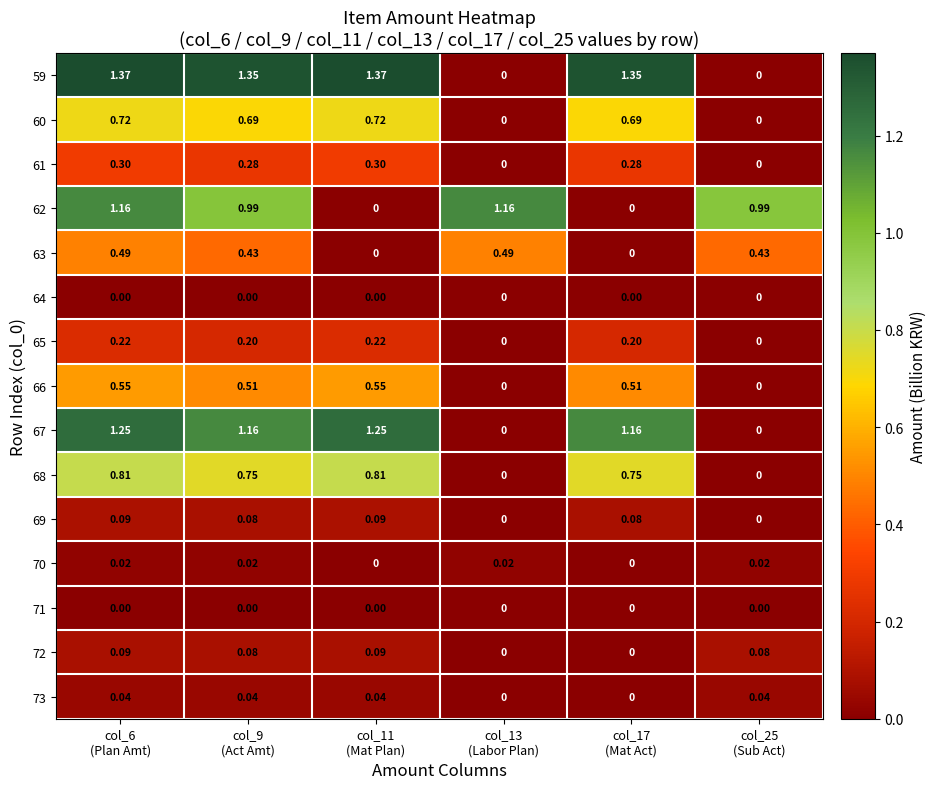

Which series has the widest spread of values?

59